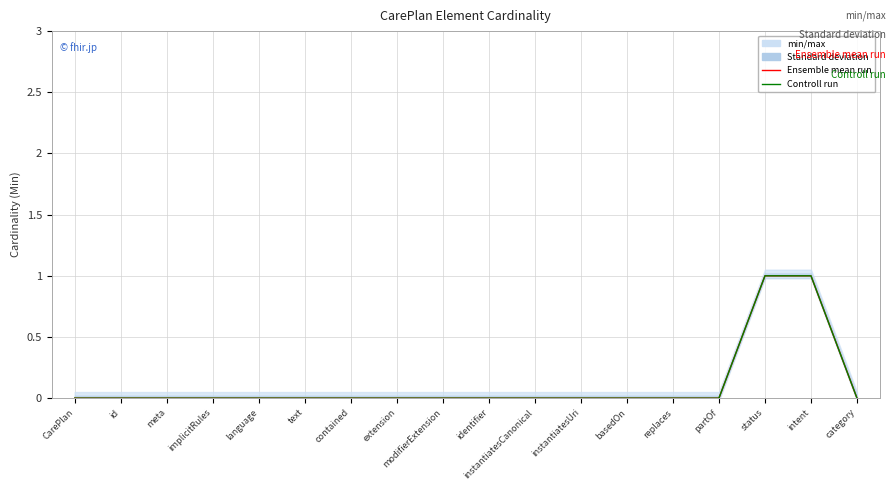

Which has a higher value, partOf or contained?

partOf